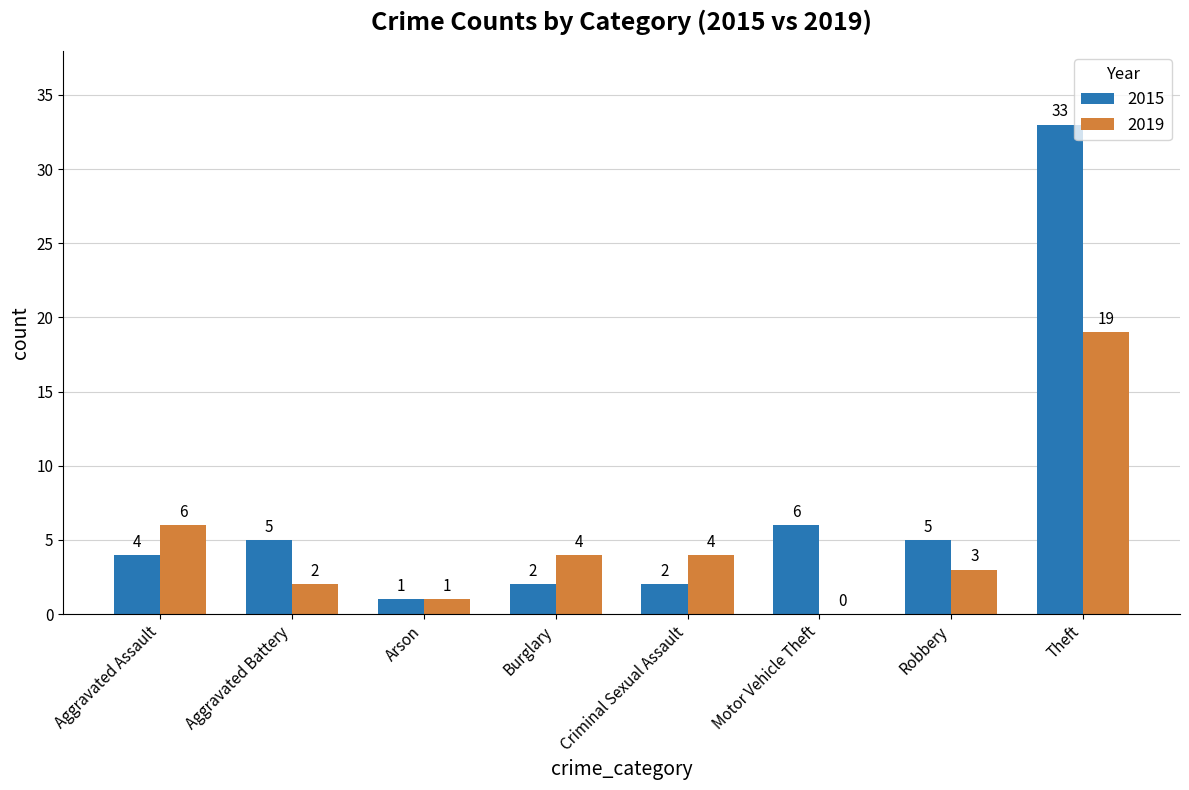

At which label does 2019 first exceed 4?

Aggravated Assault